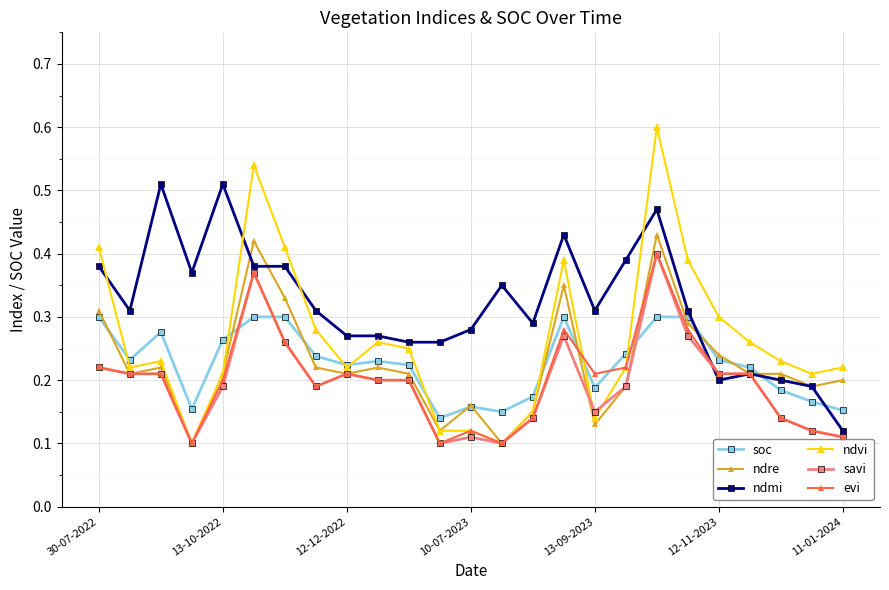

How many ndre values are between 0 and 1?

25